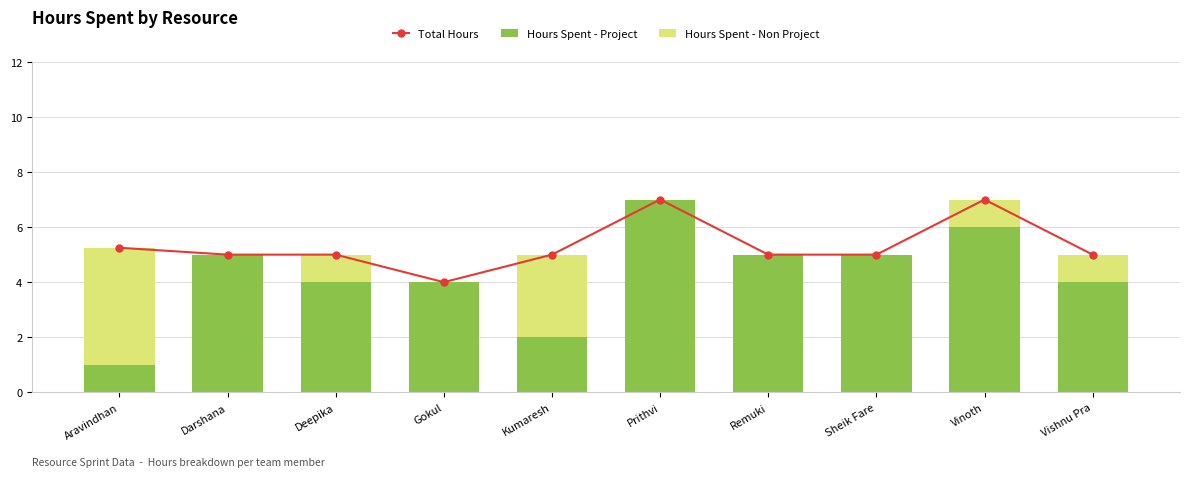

Which has a higher value, Darshana or Gokul?

Darshana